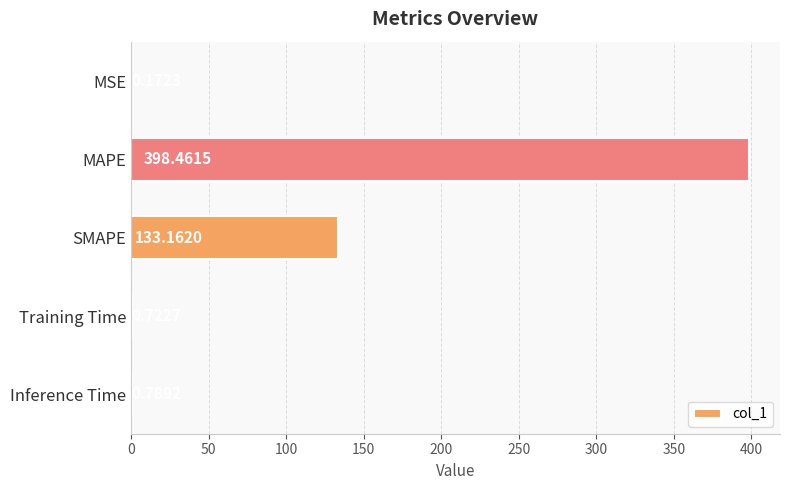

What is the sum of the values at MAPE and Inference Time?

399.3